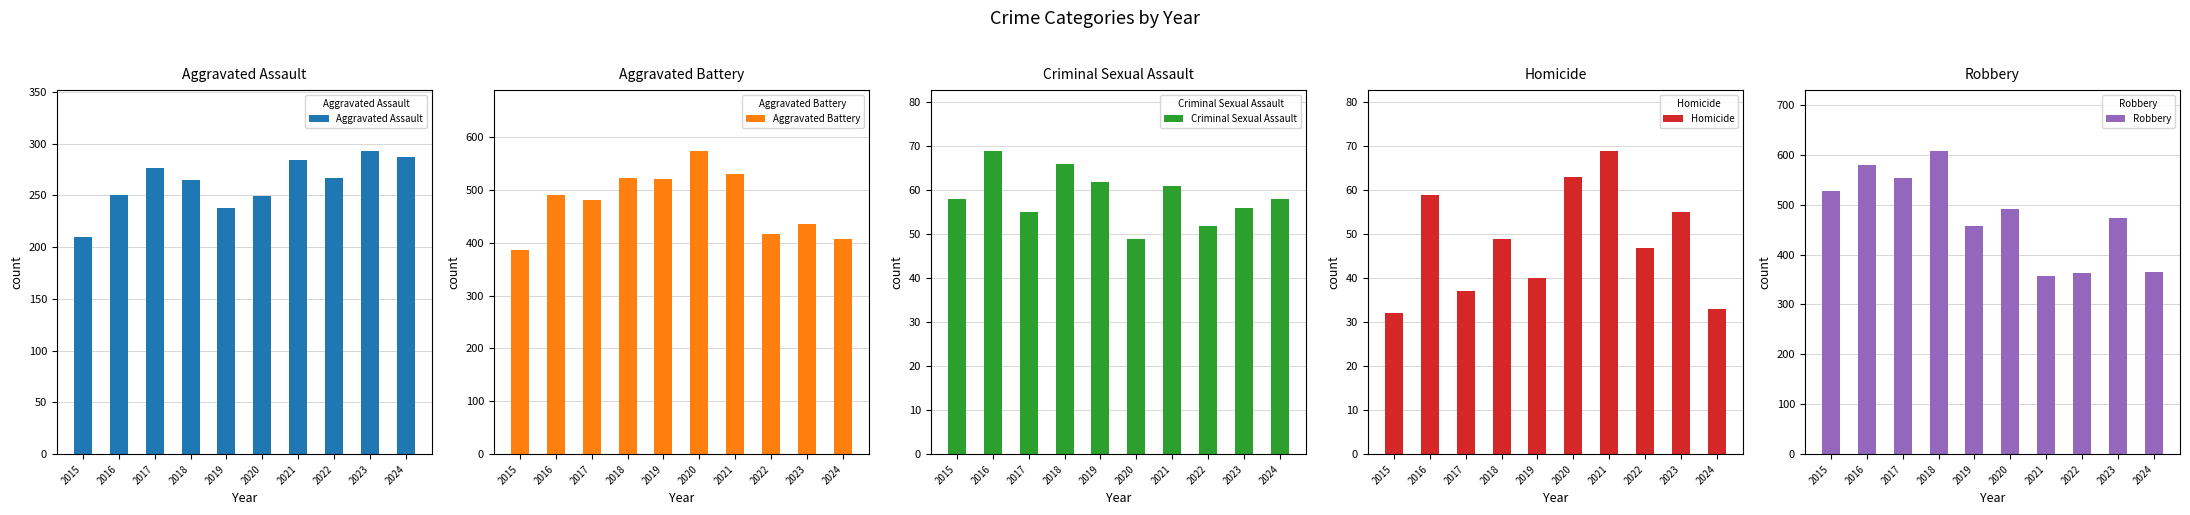

What is the value of the Criminal Sexual Assault bar at the 7th from the left?

61